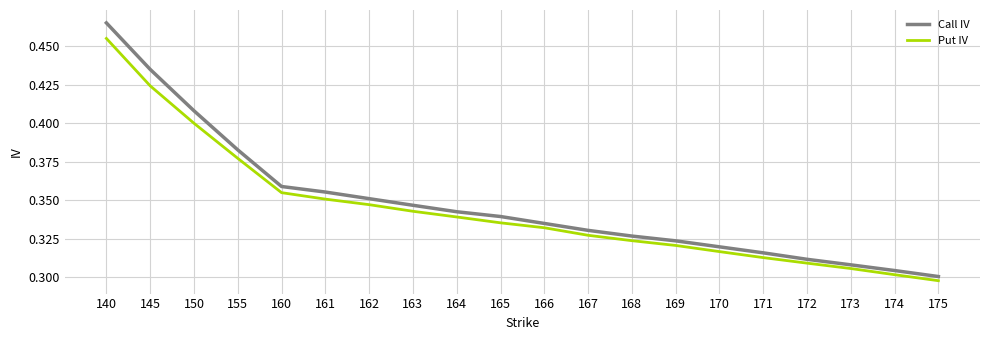

Between 160 and 175, which series saw the biggest shift?

Call IV